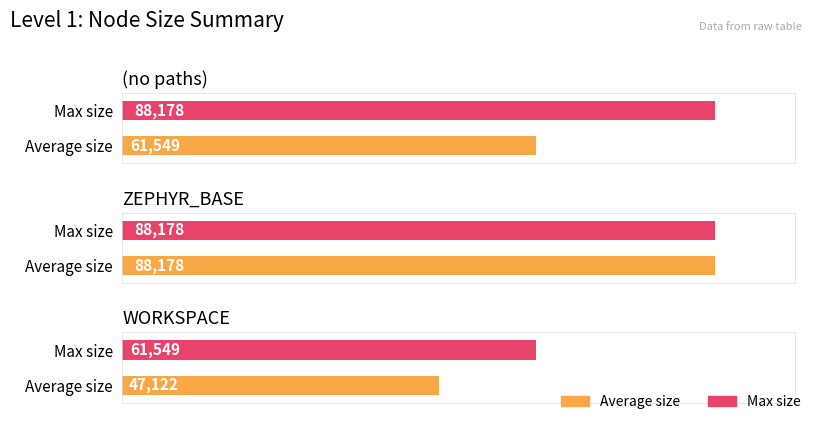

Which series has the largest range (max minus min)?

Average size